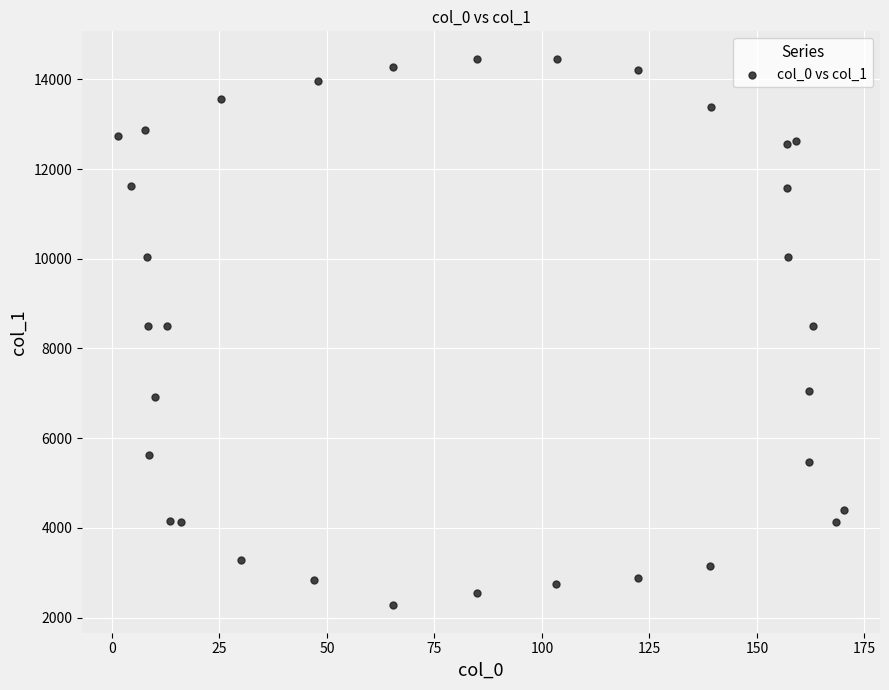

What is the range of Y values (max minus min)?

12191.8